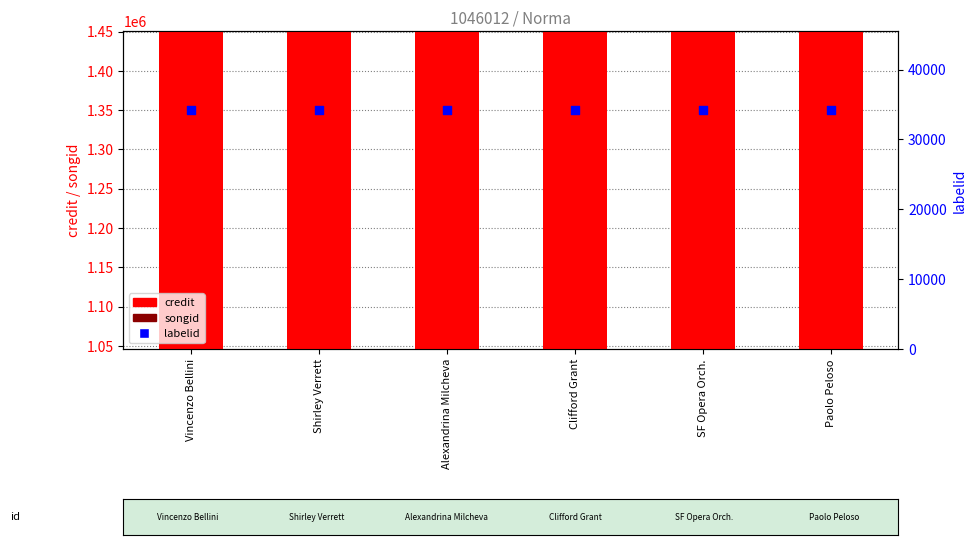

At which category is the sum across all series the highest?

Vincenzo Bellini